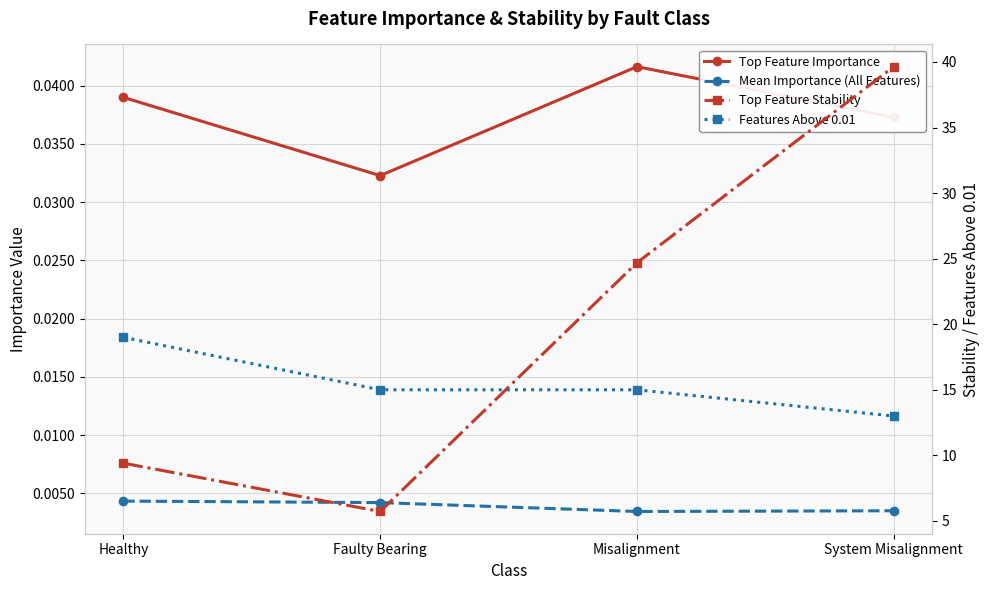

At how many categories does at least one series exceed 21?

2